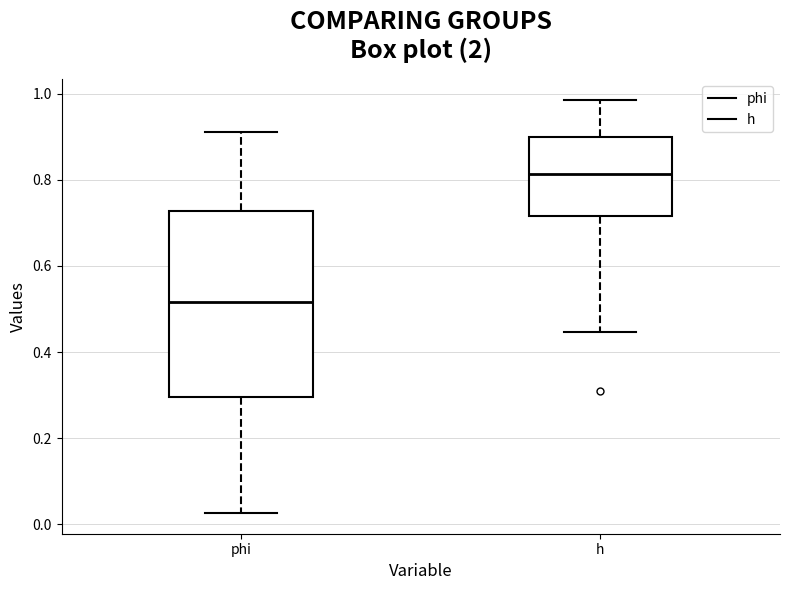

Where does the upper whisker of the box for phi end on the y-axis? The values are not printed on the chart, so give them approximately, as read against the axis.

0.92